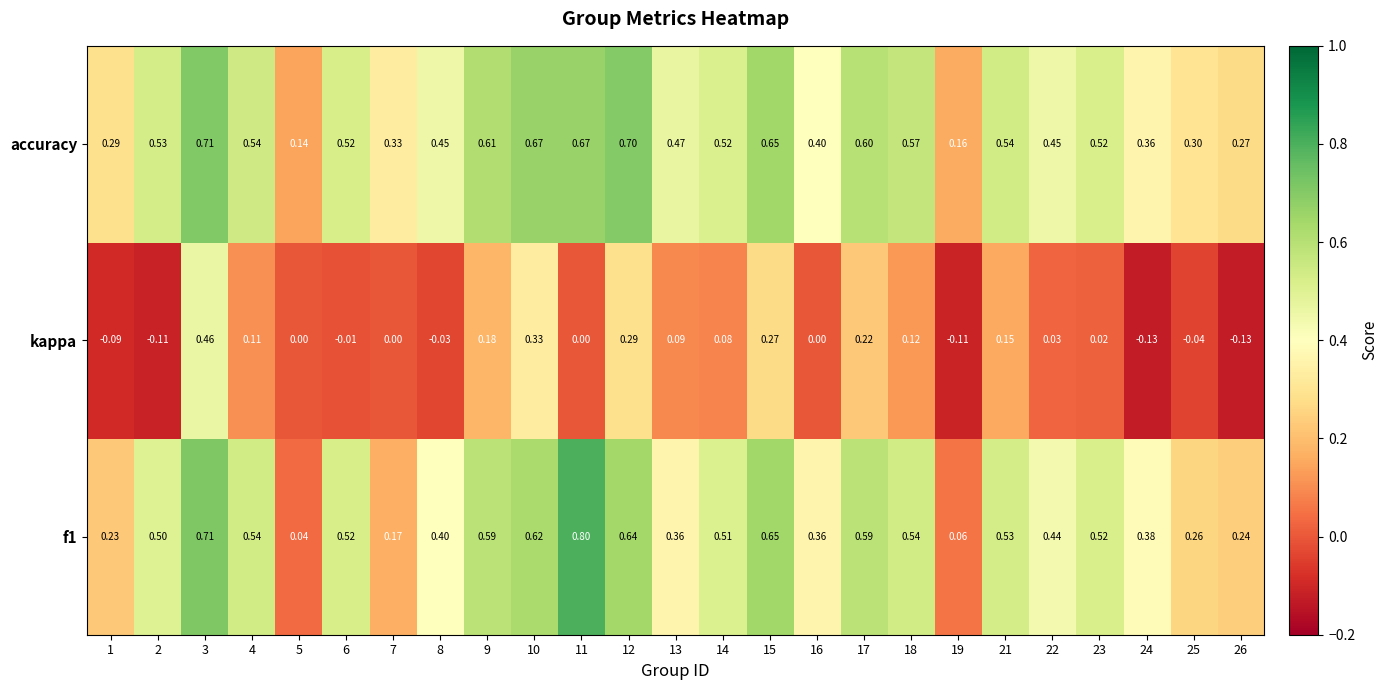

What is the spread (max minus min) of values at 12?

0.4